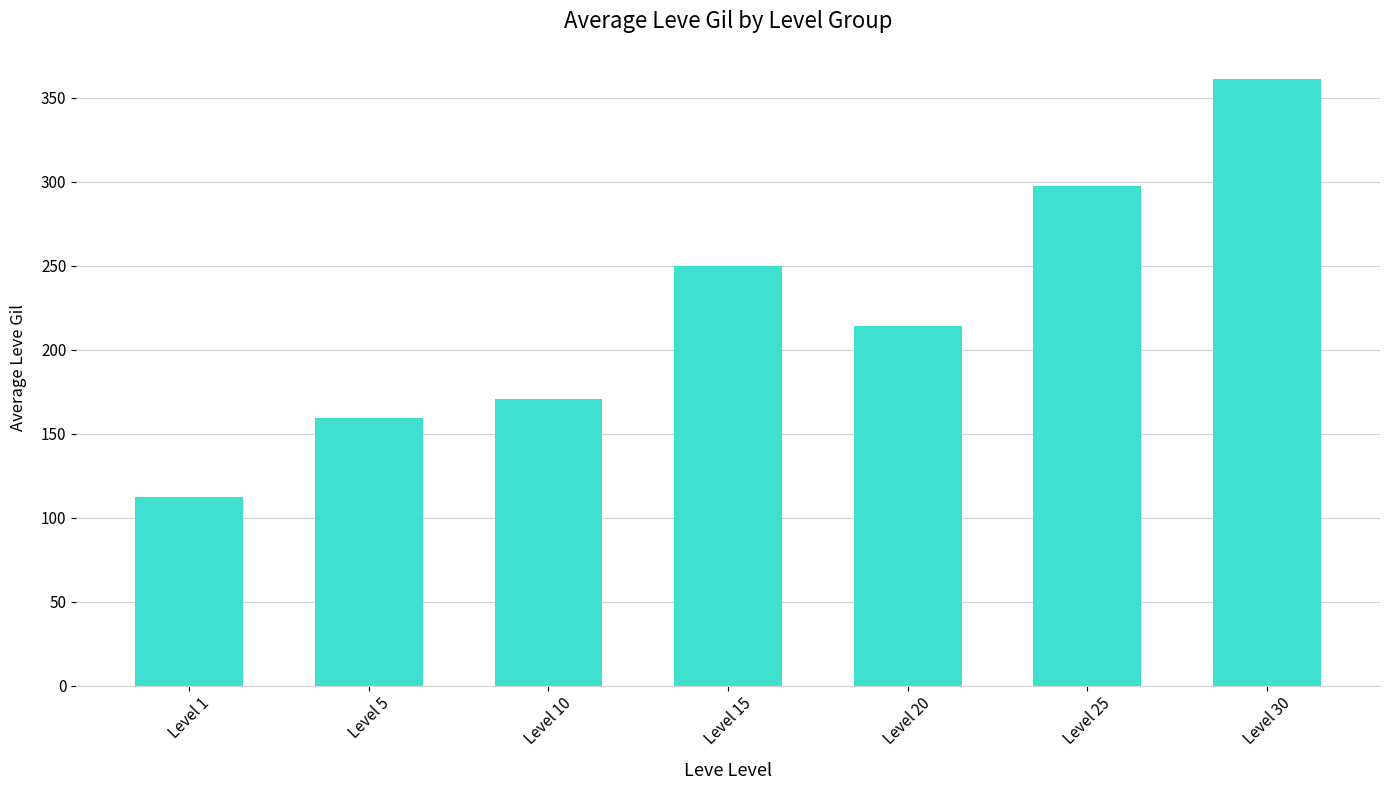

Approximately how many times larger is the value at Level 5 compared to Level 25?

0.5